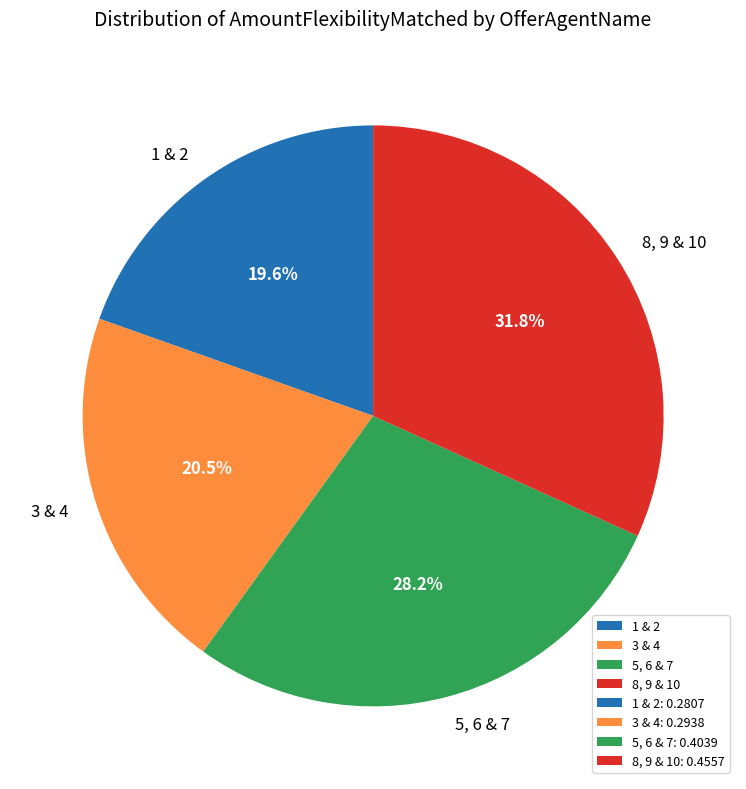

Combined, do 8, 9 & 10 and 1 & 2 account for over 50%?

Yes